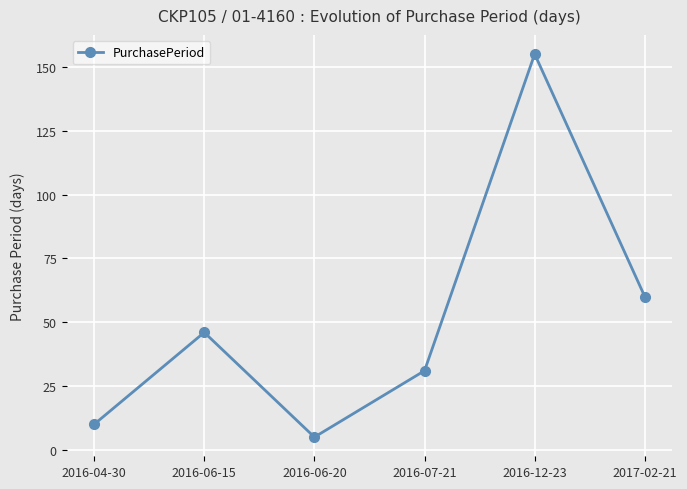

Reading left to right, list all the values displayed in this chart.

10	46	5	31	155	60